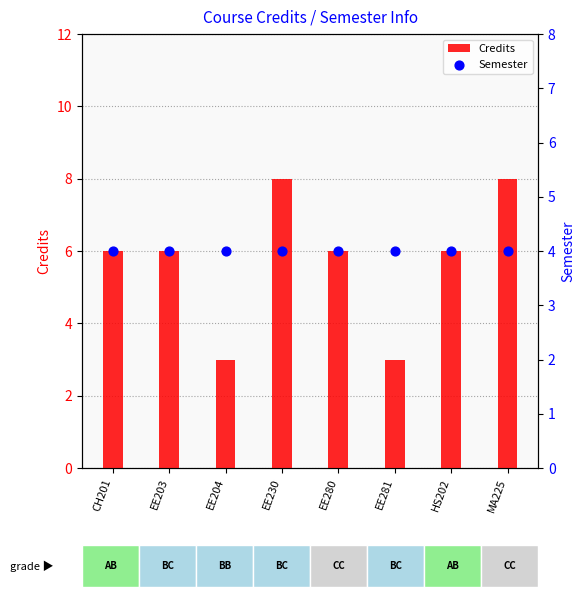

Which series reaches the maximum Y coordinate?

Credits